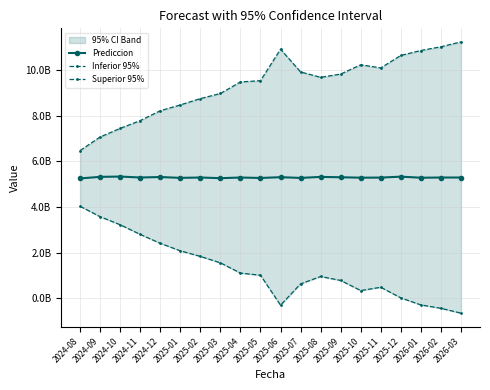

Is this an area chart (filled region under the line)?

No